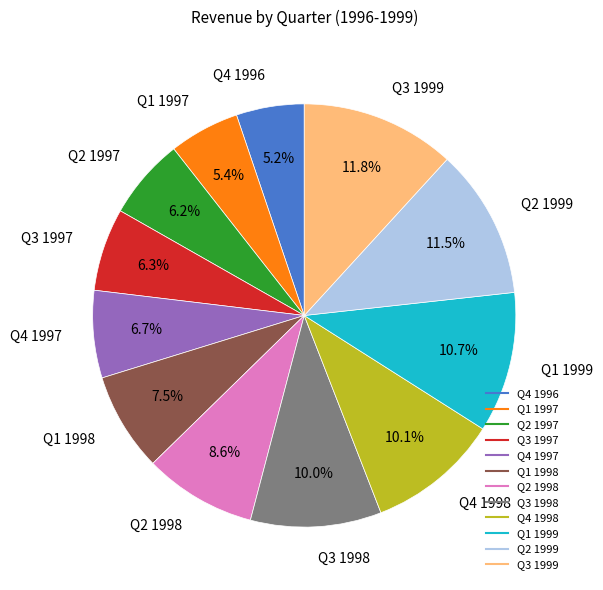

Between Q2 1999 and Q1 1997, which is larger?

Q2 1999